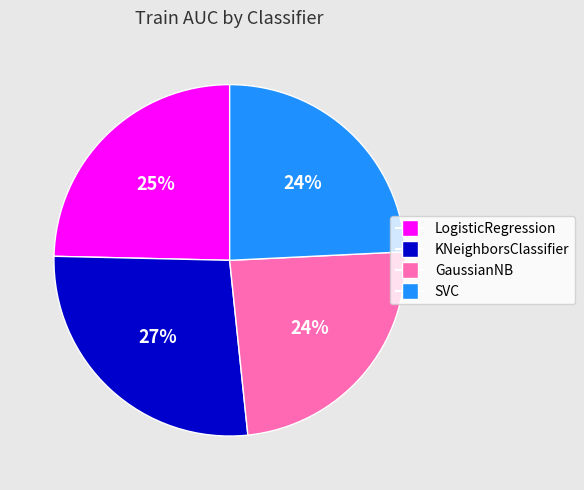

What percentage is the SVC slice, to the nearest percent?

24%